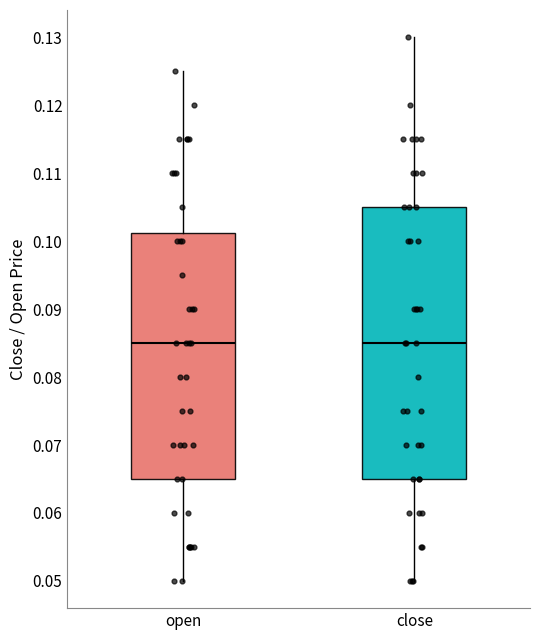

Which box is the tallest, from its lower edge to its upper edge?

close